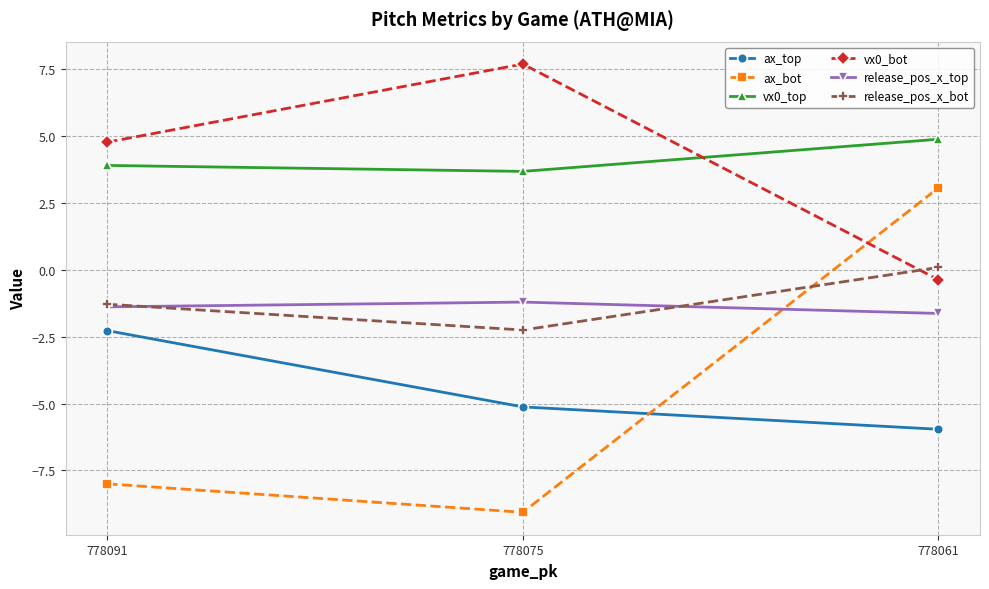

At which category is the sum across all series the highest?

778061